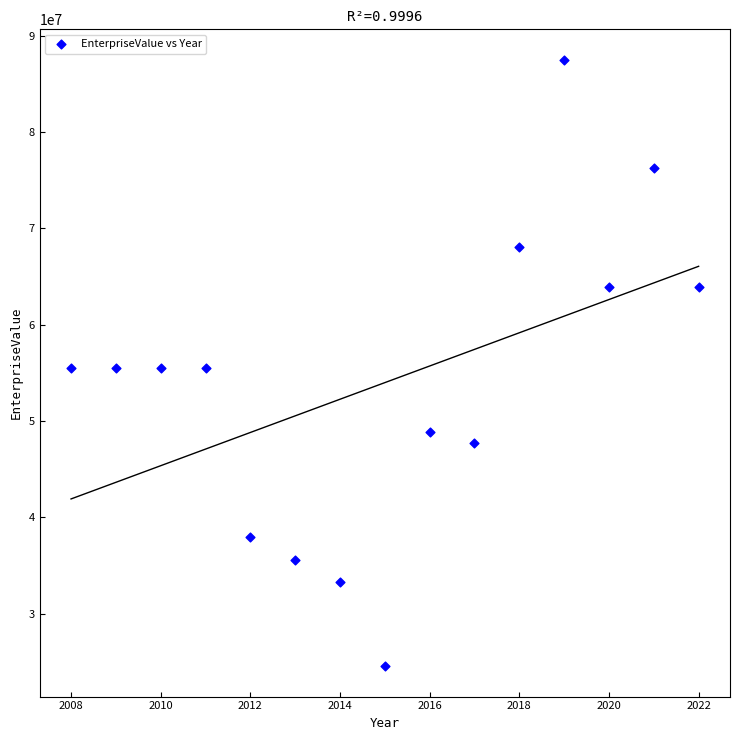

What is the range of X values (max minus min)?

14.0